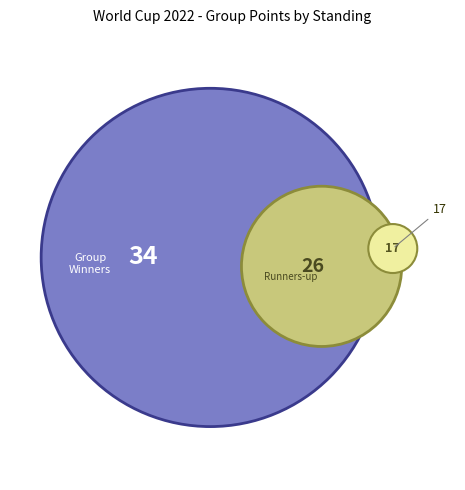

Is it true that Irã is 1% of the pie?

False